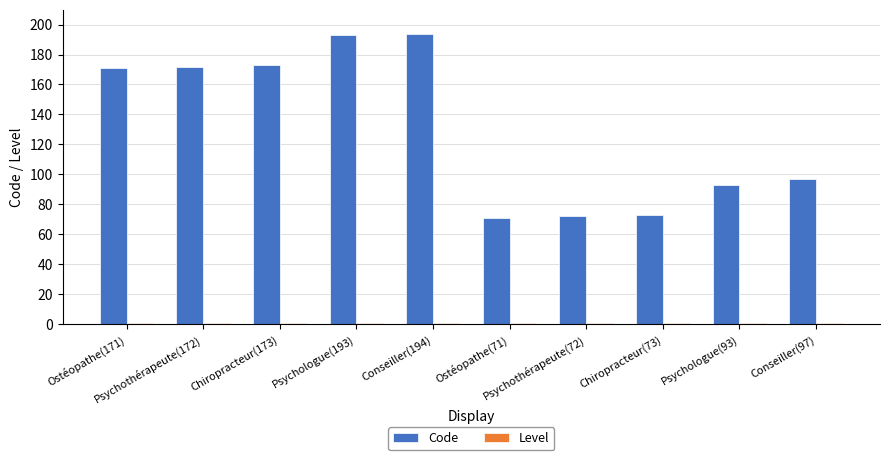

Which series has the largest total across all categories?

Code